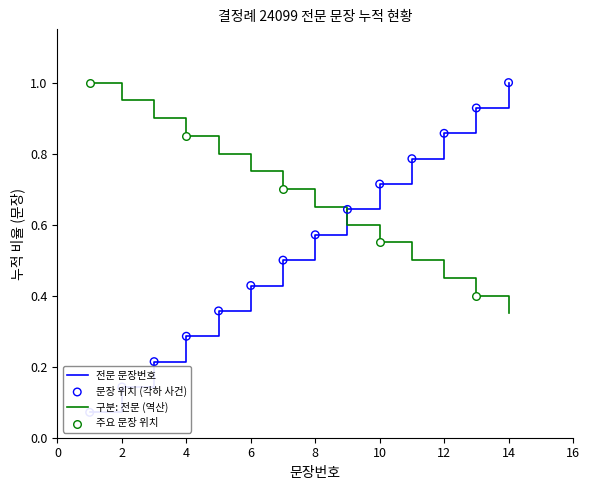

Between 10 and 13, which is larger?

13